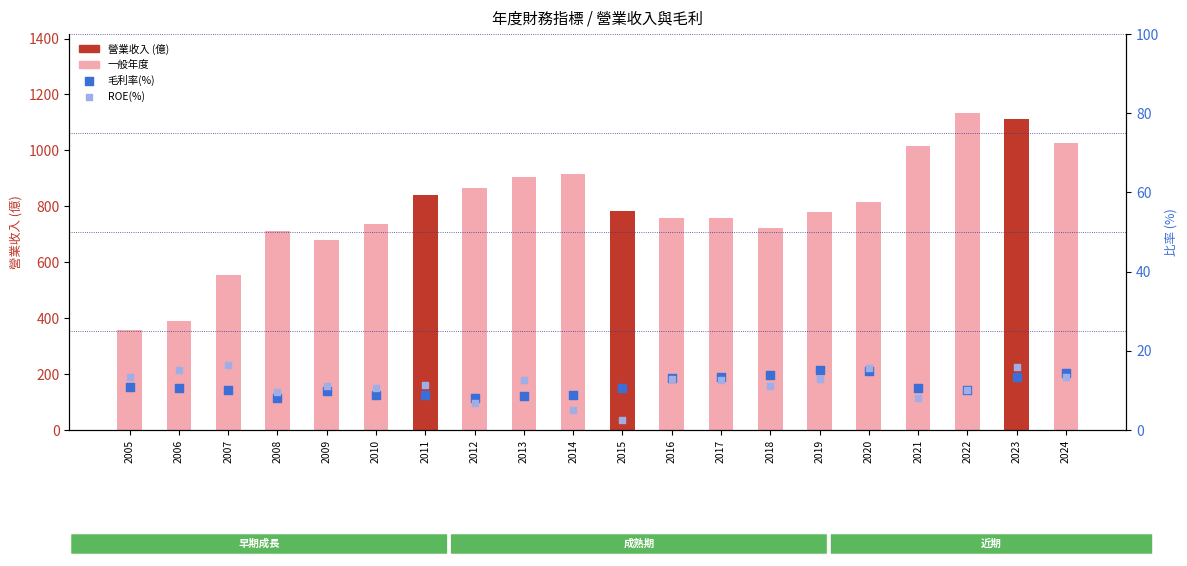

Which series reaches the maximum Y coordinate?

營業收入